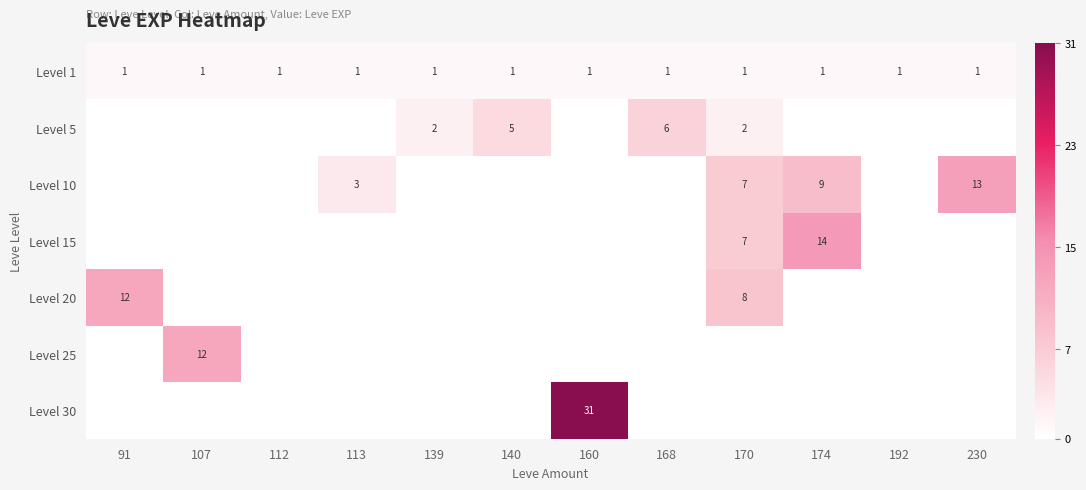

How many data points does each series have?

12